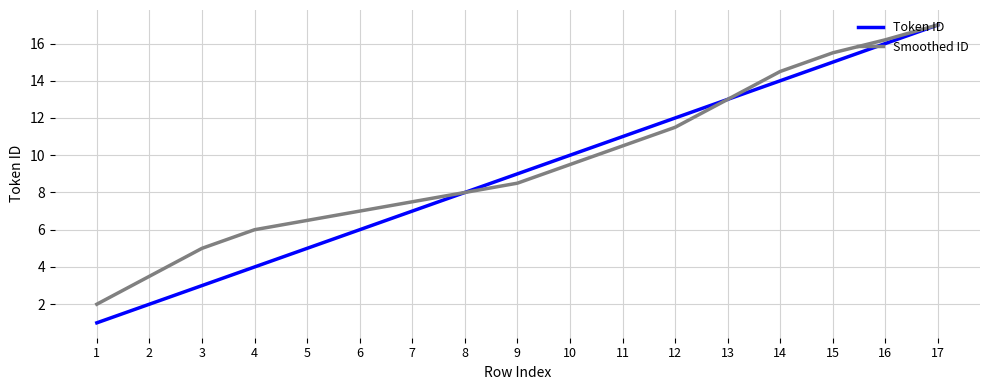

The Smoothed ID series shows 7.0 at 6. True or false?

True